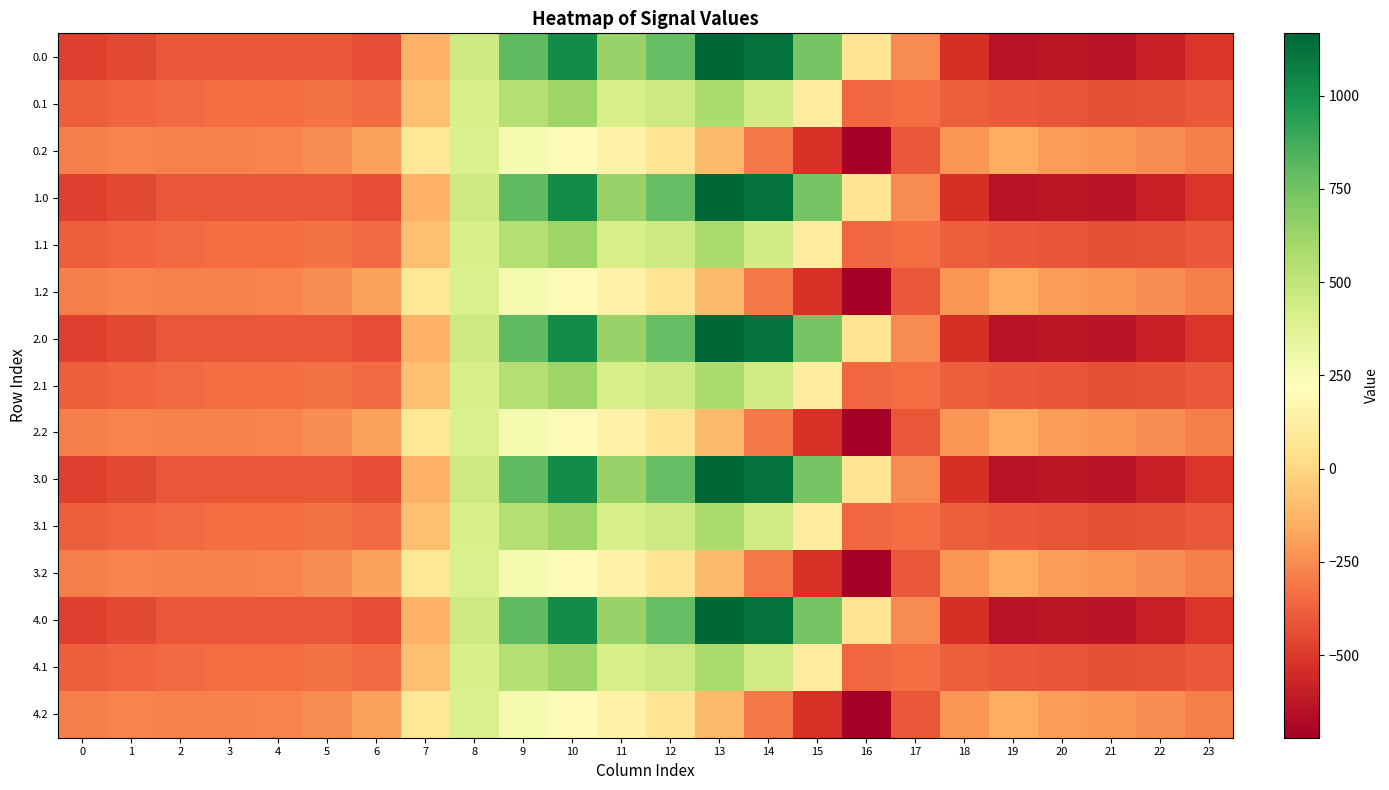

Which category has the highest value across all series?

13